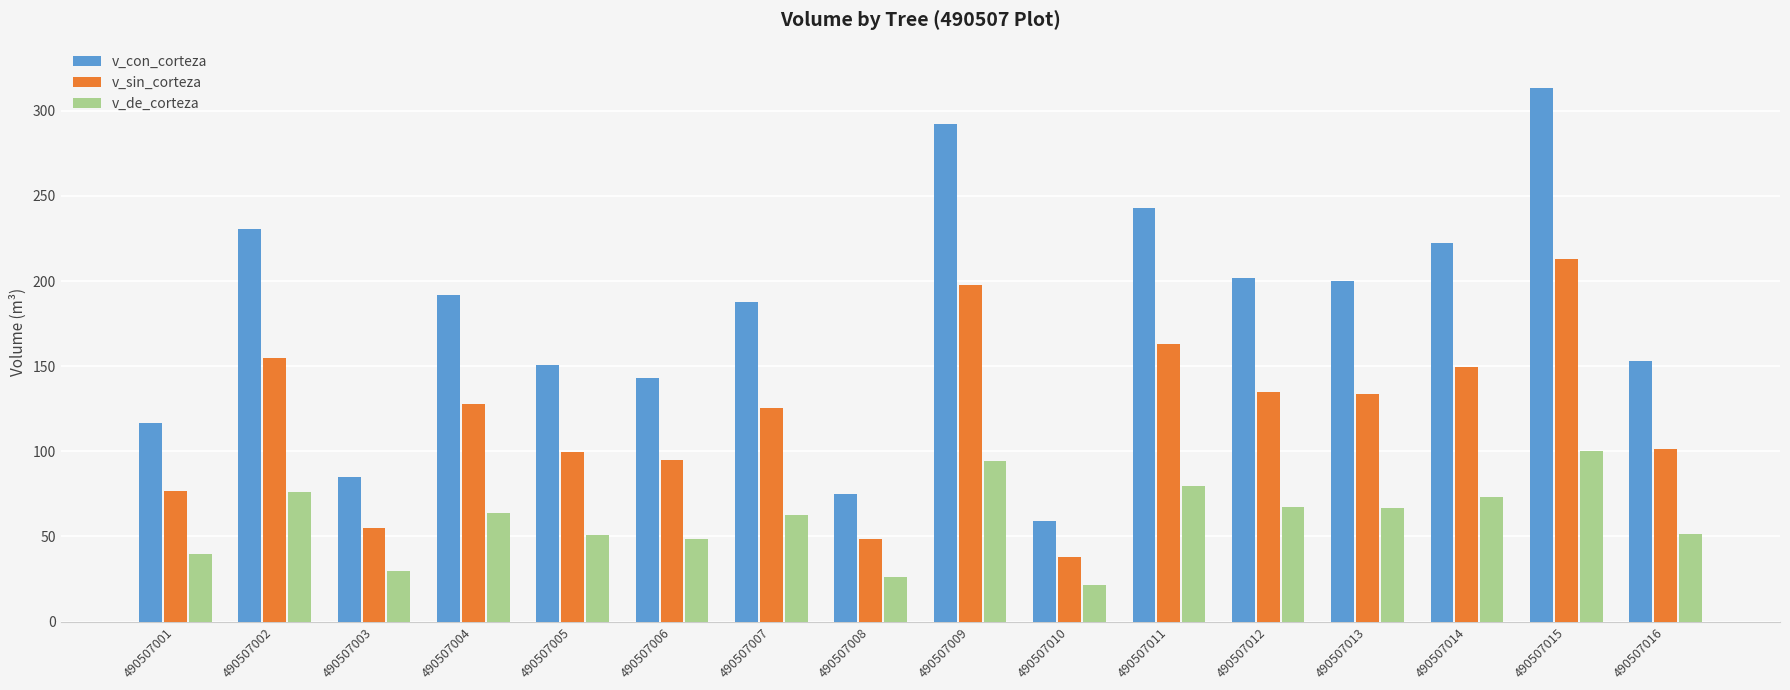

What is the lowest value of the v_sin_corteza series?

38.0